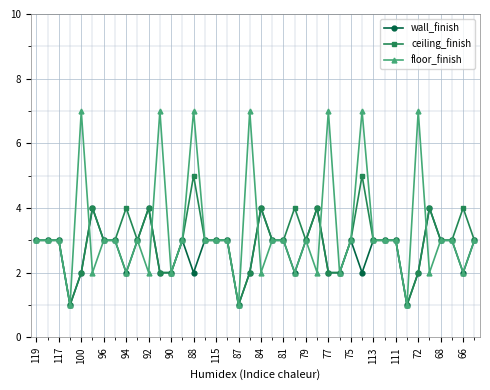

What is the greatest value displayed?

7